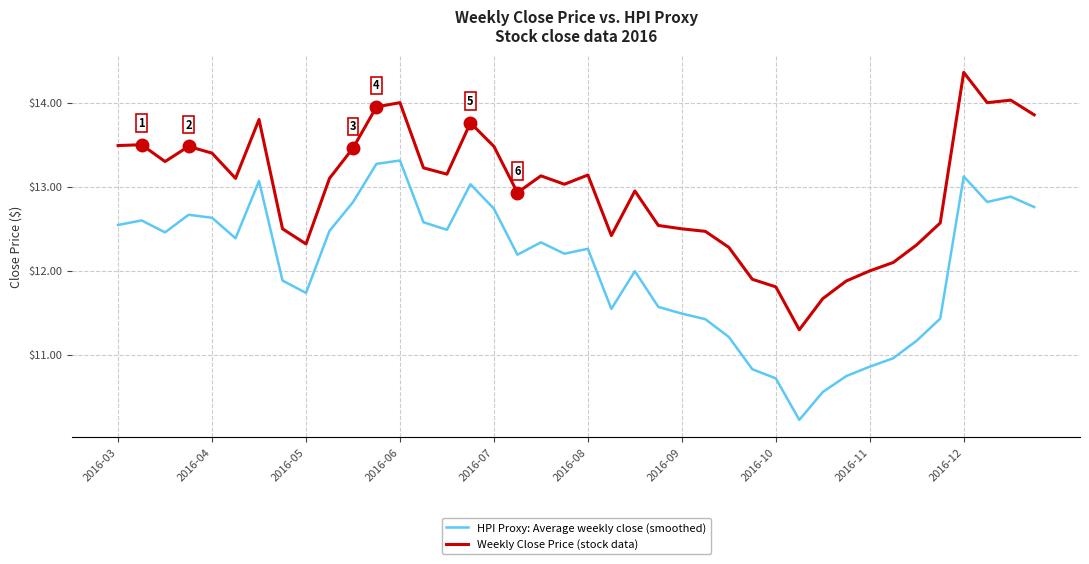

What is the maximum value shown in the chart?

14.4